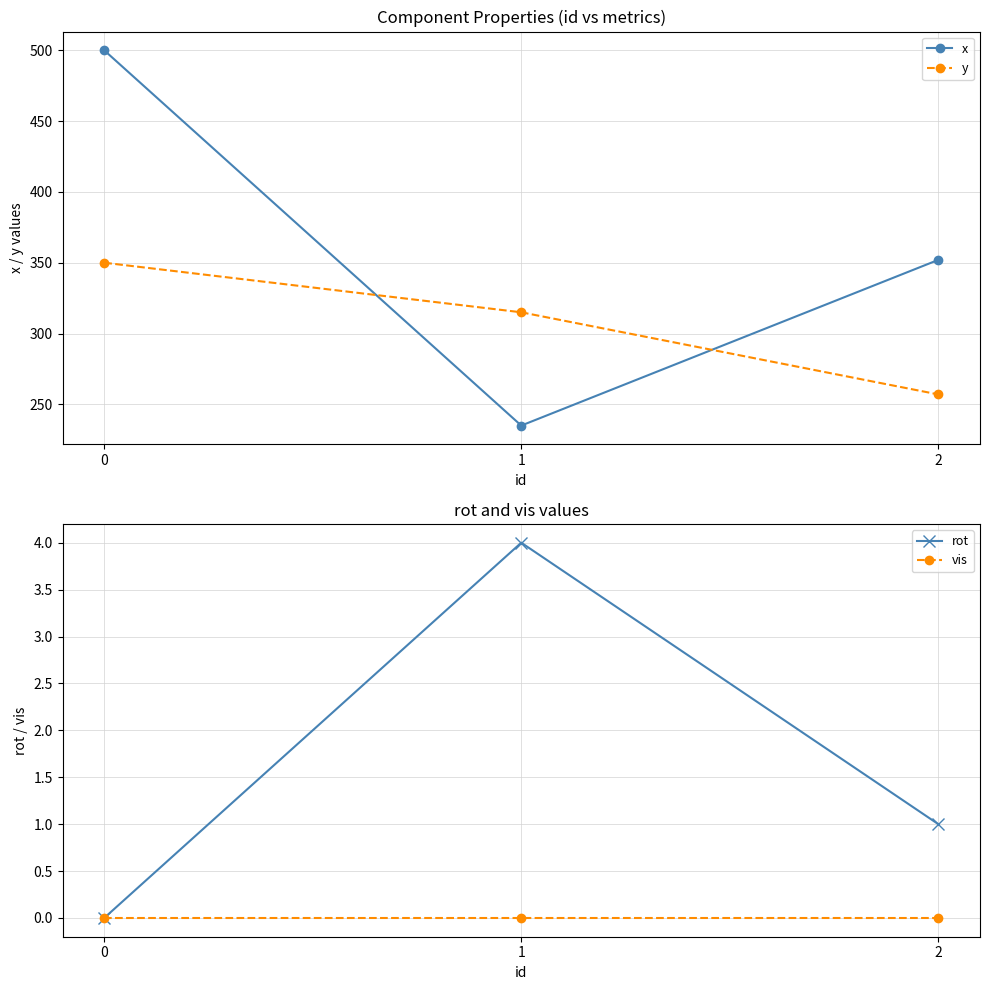

Reading left to right, list all the values displayed in this chart.

x: 500	235	352
y: 350	315	257
rot: 0	4	1
vis: 0	0	0